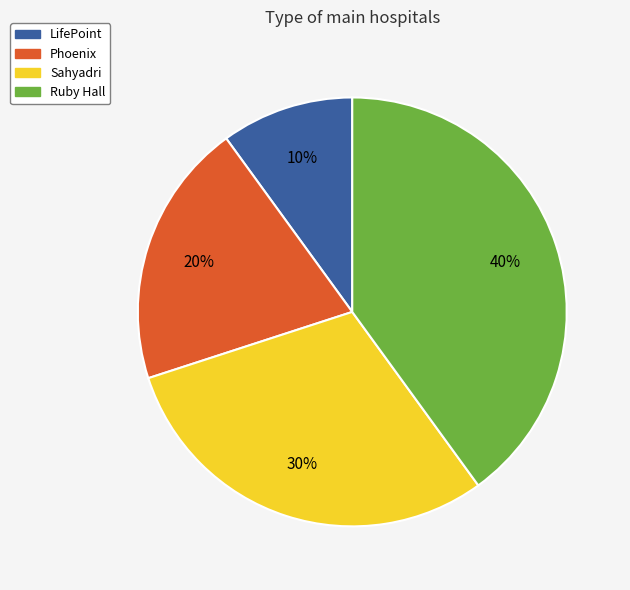

Rank the categories by value from lowest to highest.

LifePoint, Phoenix, Sahyadri, Ruby Hall